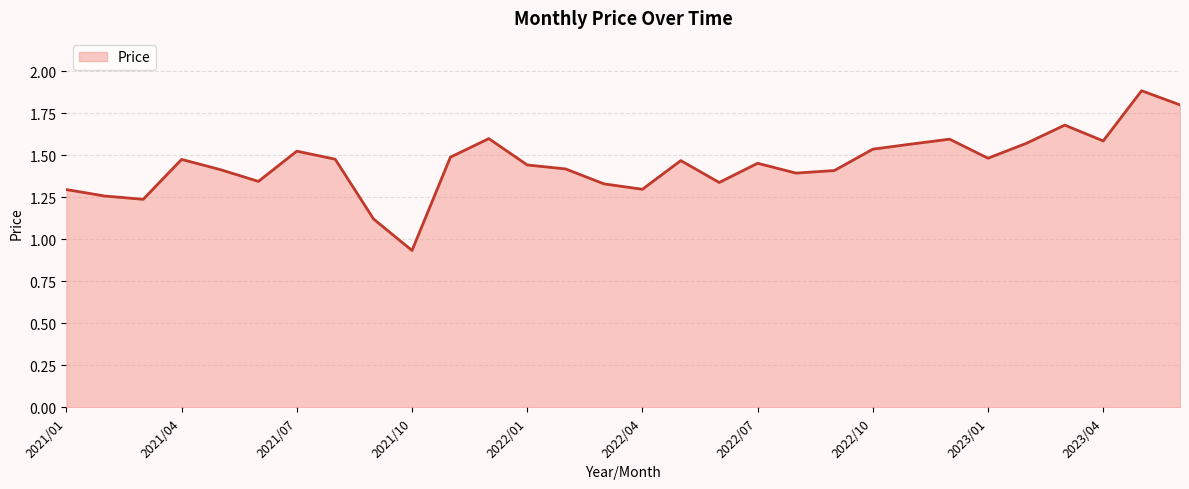

What is the difference between the maximum and minimum values?

1.0